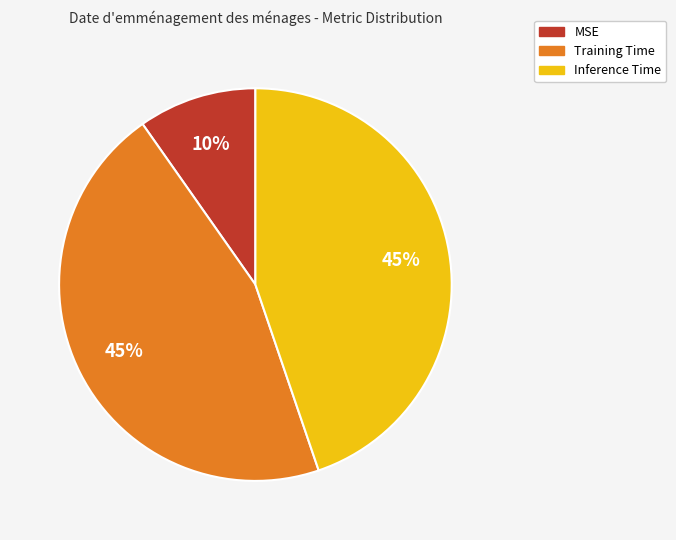

Is it true that Training Time is 38% of the pie?

False